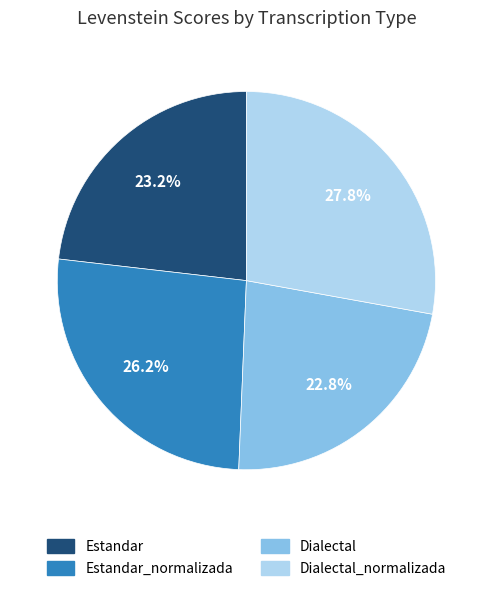

Is there a majority slice in this chart?

No